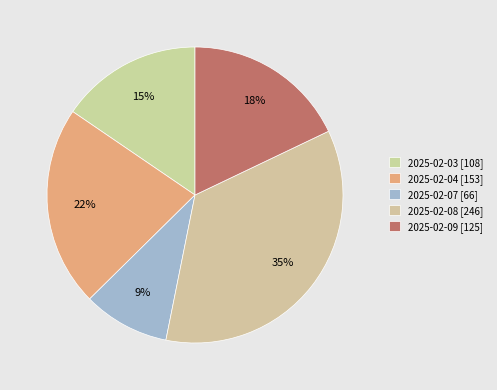

Combined, do 2025-02-07 and 2025-02-09 account for over 50%?

No